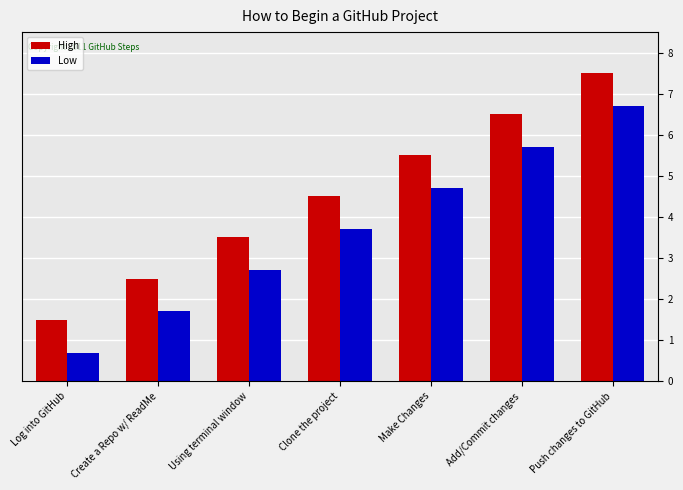

What is the difference between the highest and lowest values at Clone the project?

0.8